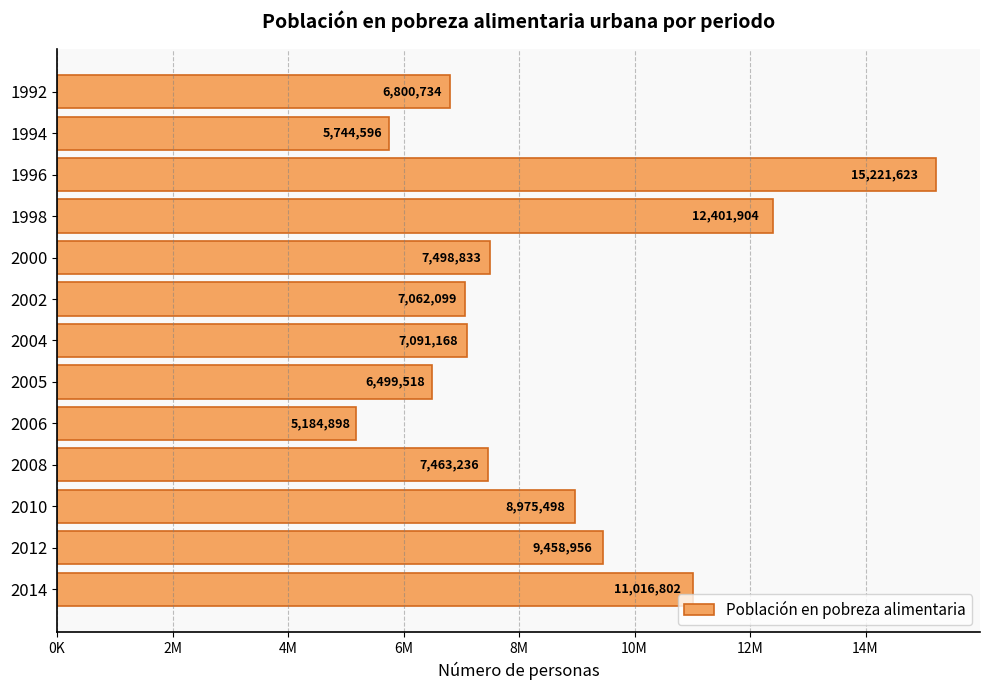

Does the chart contain any negative values?

No